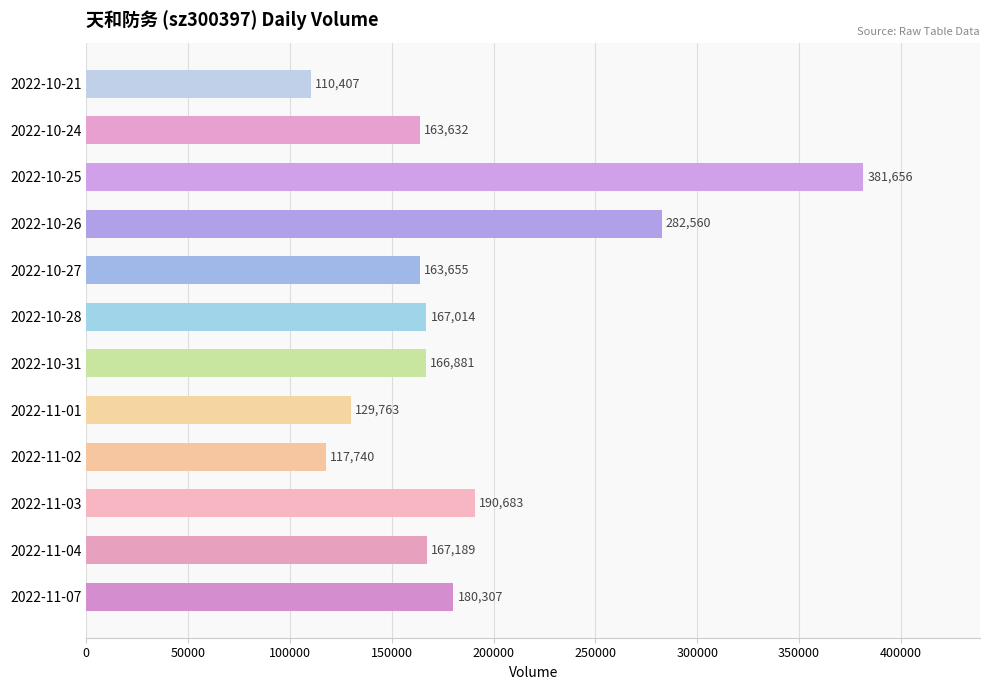

Is it true that the value at 2022-10-26 is 79241?

False